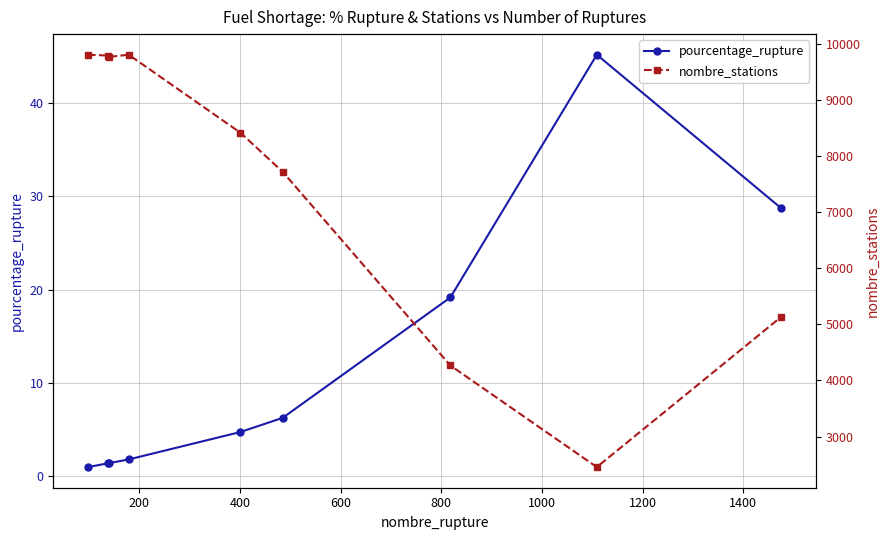

What is the difference between the maximum and minimum values in the pourcentage_rupture series?

44.2